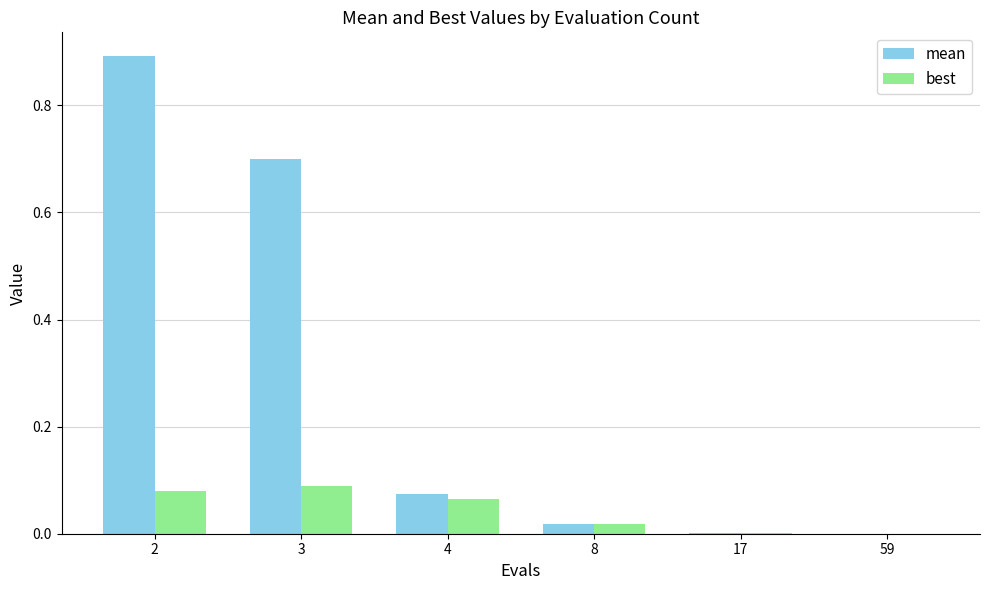

True or false: best has a value of 0.0 at 59.

True